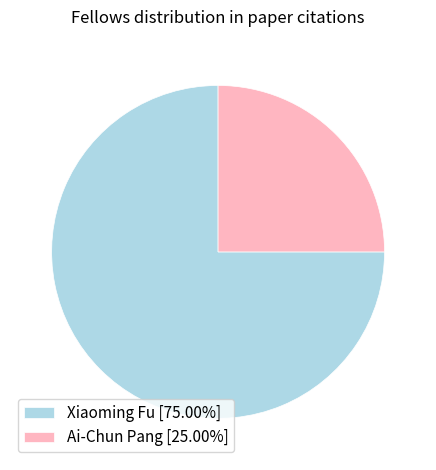

How many segments does this pie chart have?

2